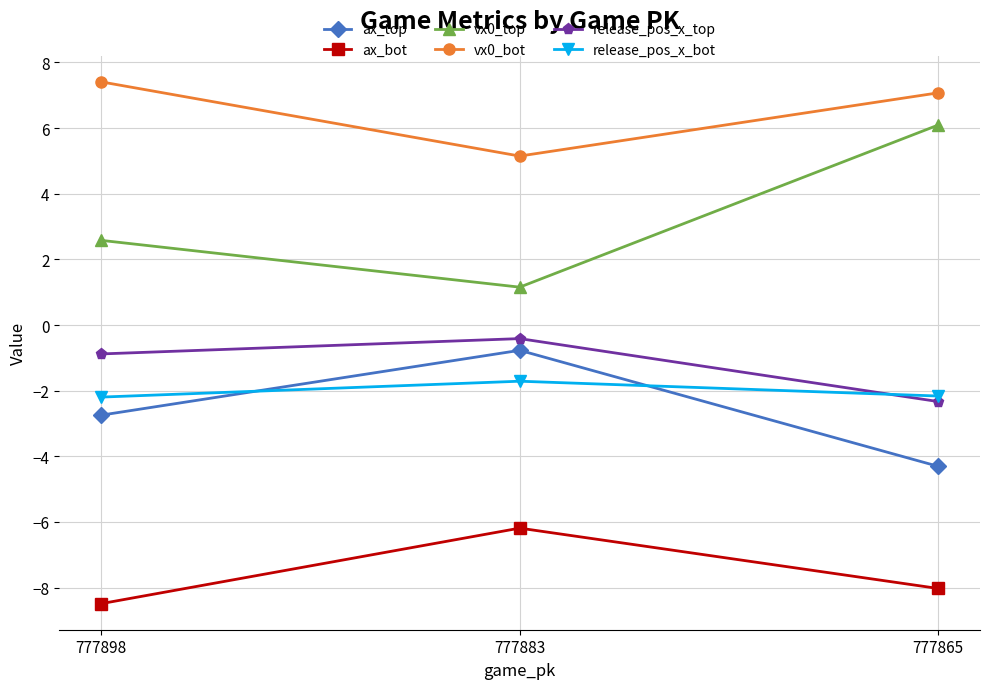

What is the spread (max minus min) of values at 777898?

15.9